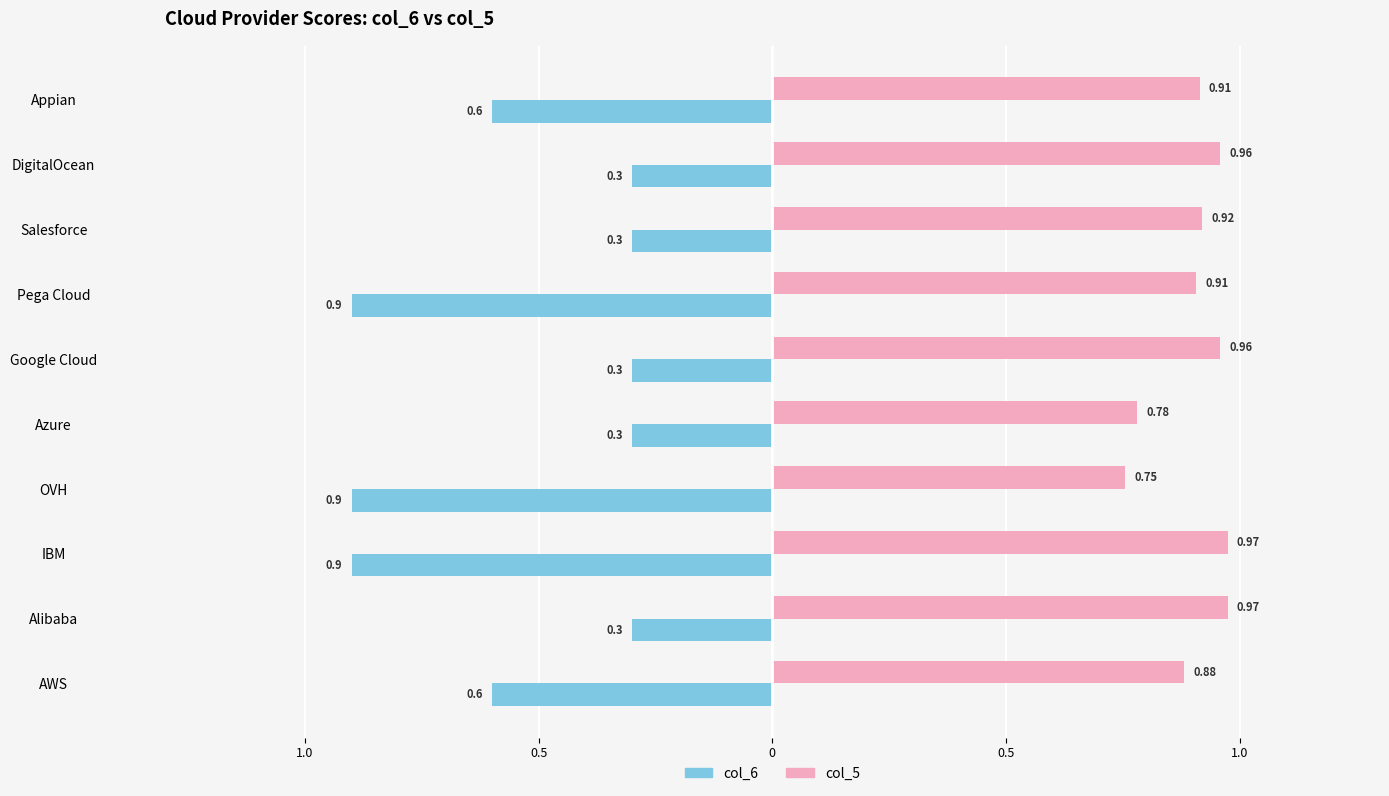

What are all the series names shown in the legend?

col_6, col_5